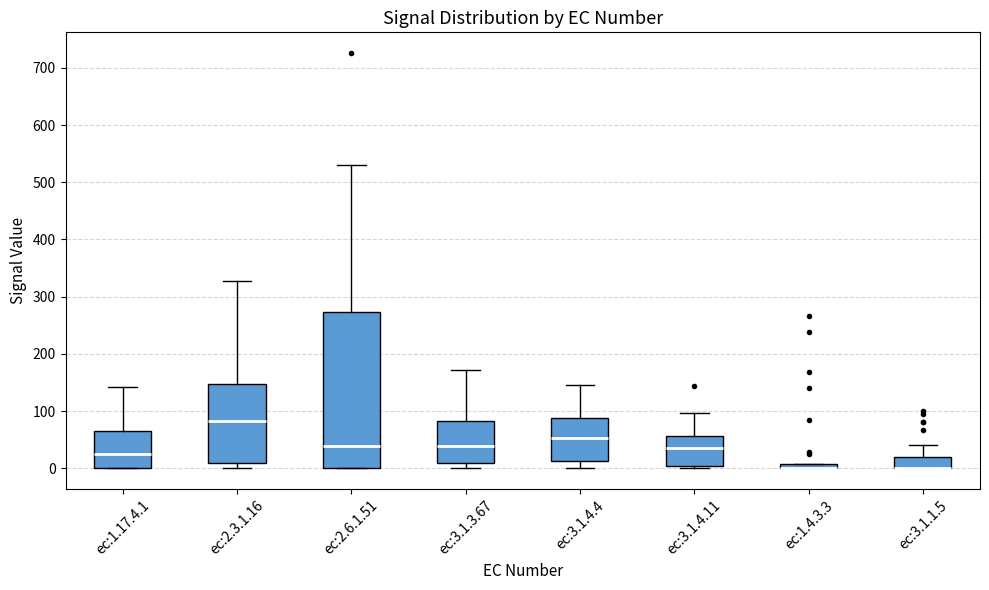

Where is the upper edge of the box for ec:1.17.4.1 on the y-axis? The values are not printed on the chart, so give them approximately, as read against the axis.

70